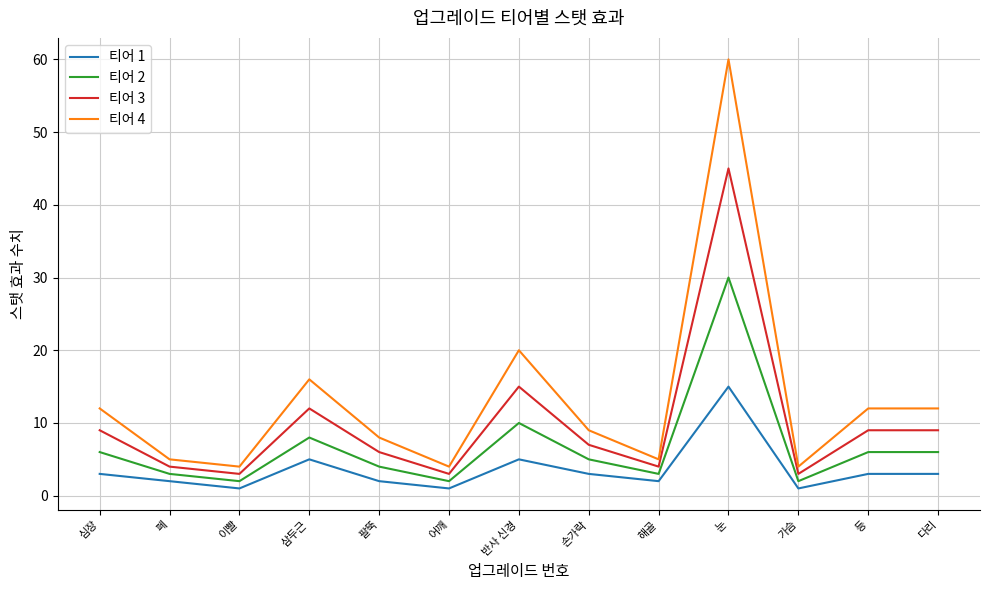

What position from the right is 반사 신경?

7